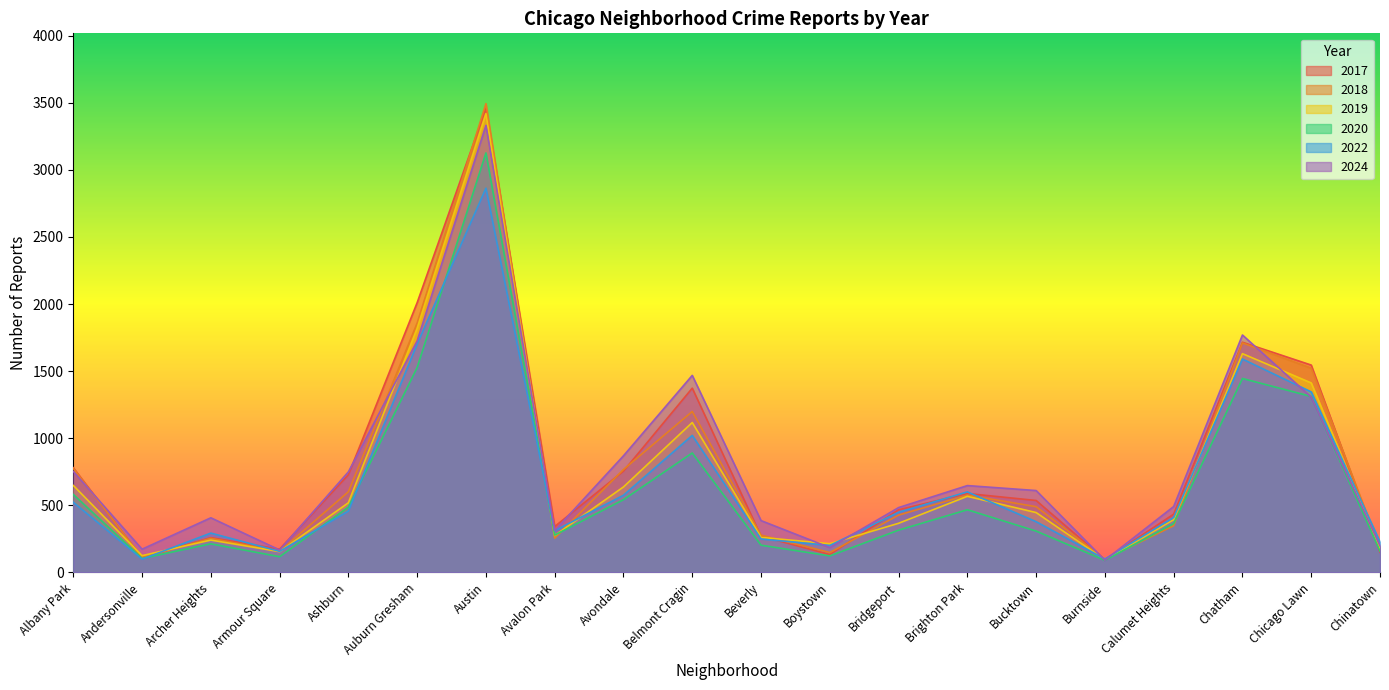

Which has a higher value, Albany Park or Austin?

Austin